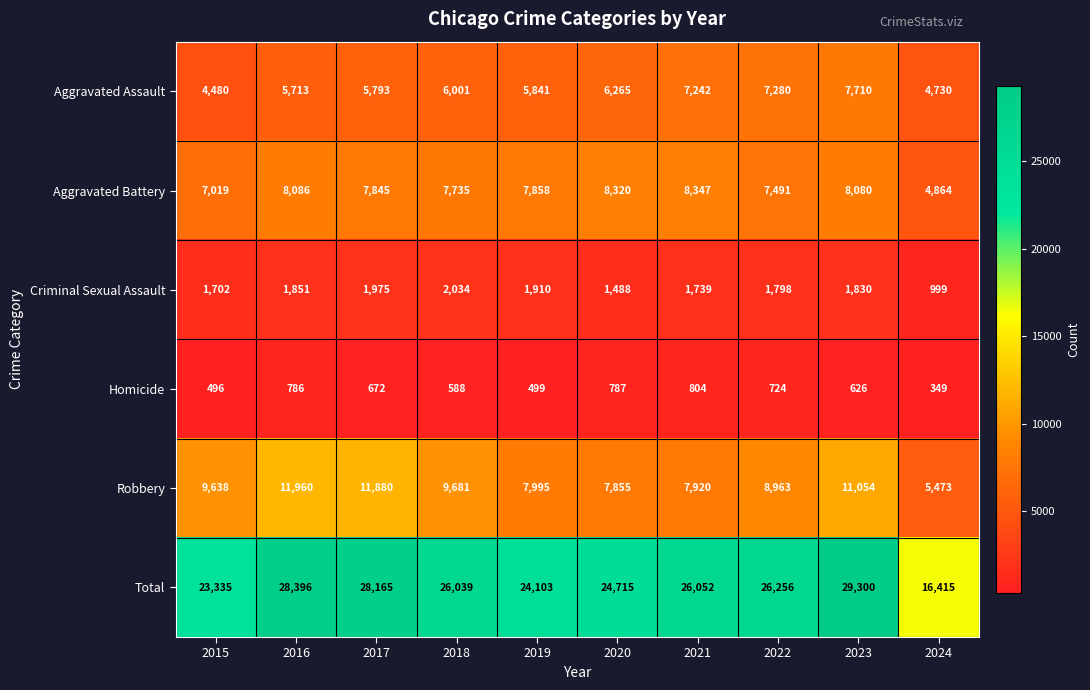

What is the total value across all series at 2020?

49430